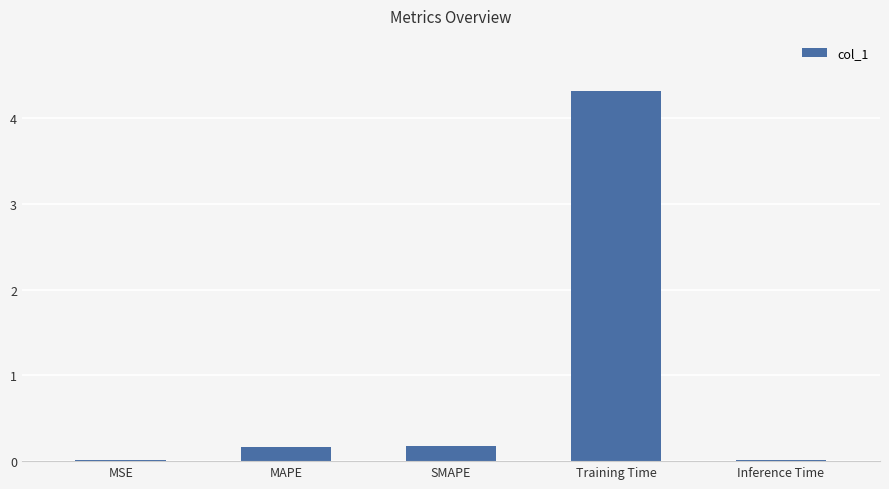

What is the sum of all values?

4.7